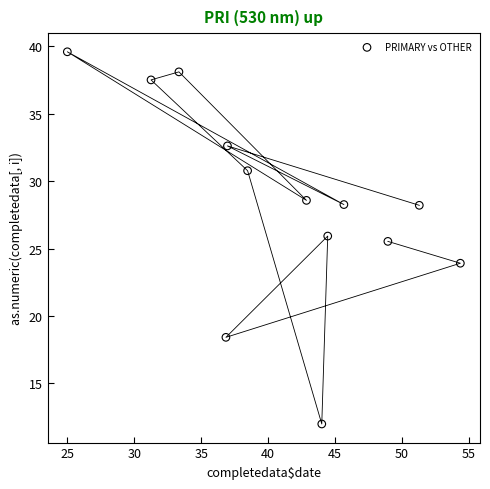

What Y value in the scatter plot is closest to 25?

25.5